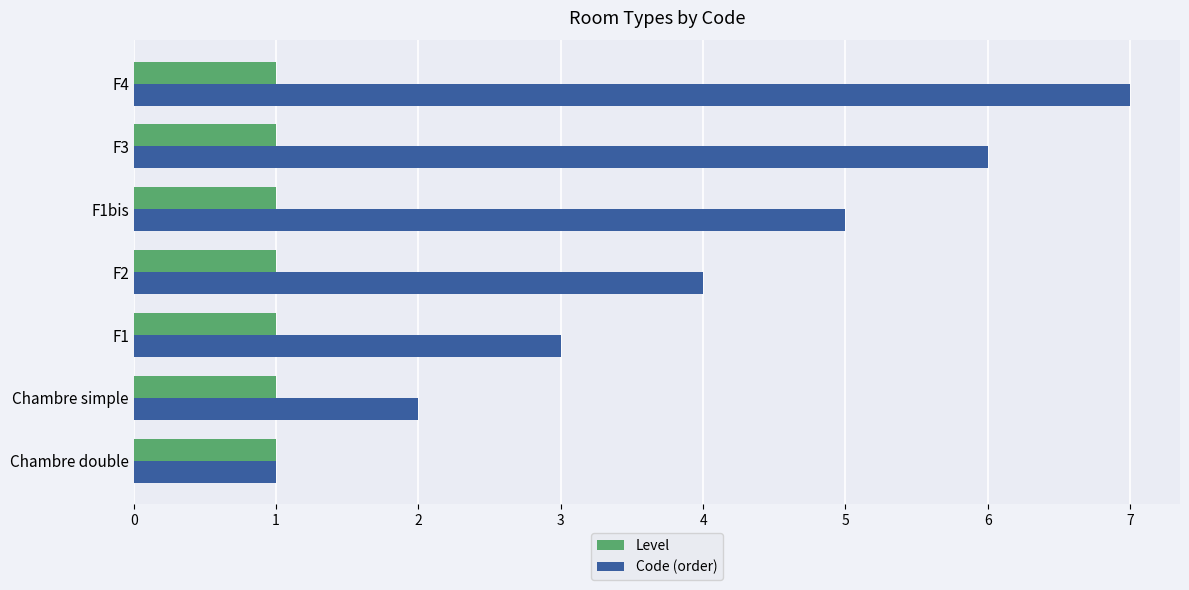

How many distinct data groups are displayed?

2